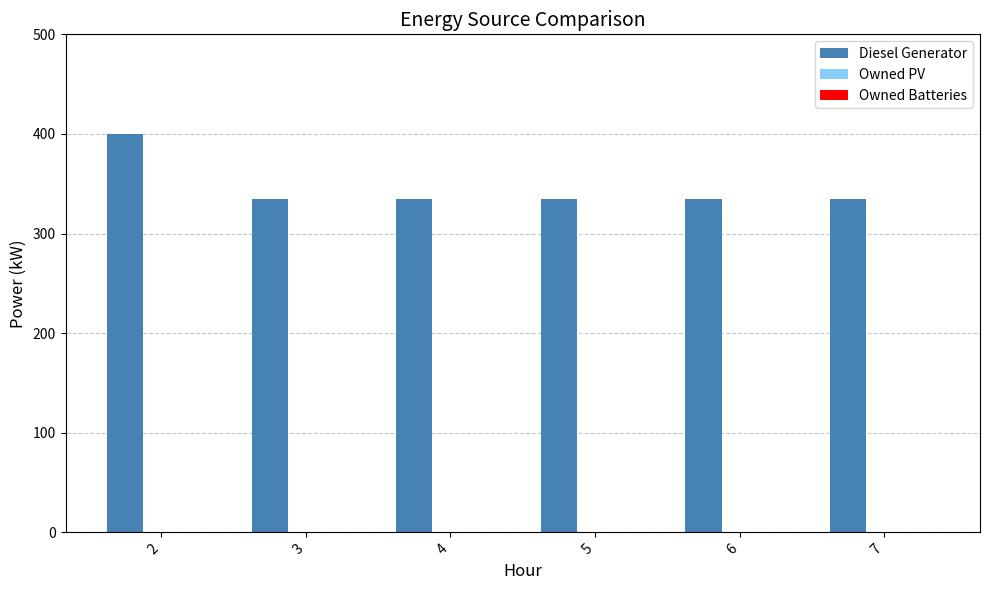

What is the difference between the maximum and second lowest values?

65.0